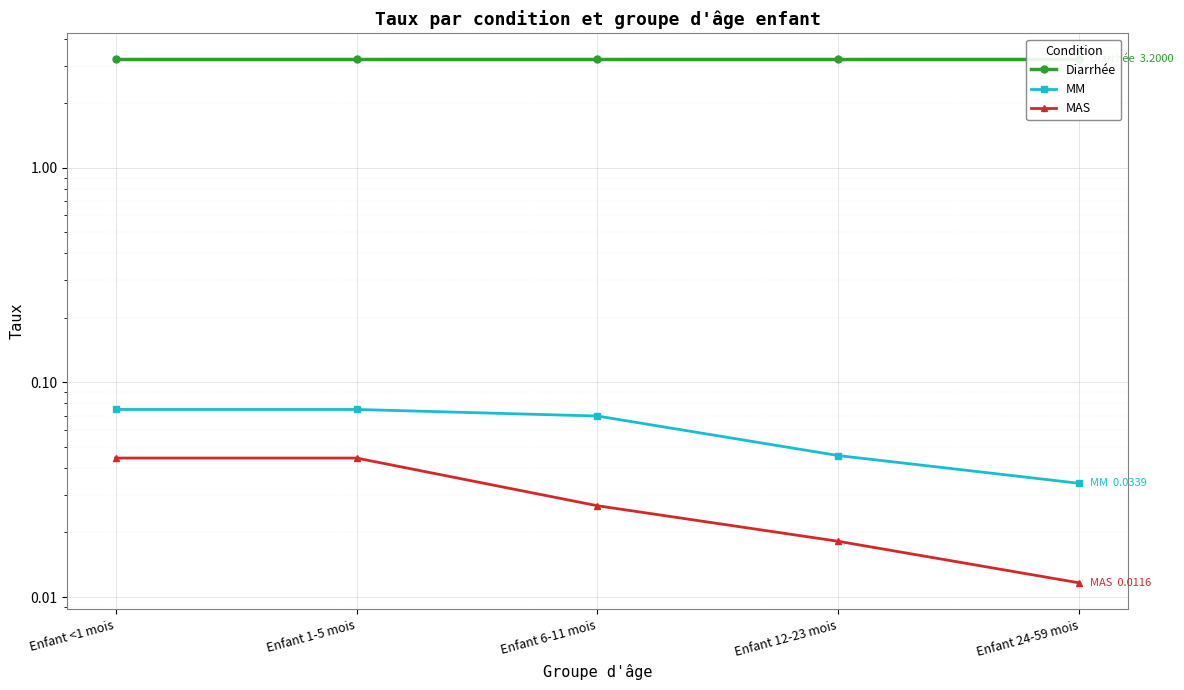

Reading left to right, what are all the values shown in this chart?

Diarrhée: Enfant <1 mois=3.2	Enfant 1-5 mois=3.2	Enfant 6-11 mois=3.2	Enfant 12-23 mois=3.2	Enfant 24-59 mois=3.2
MM: Enfant <1 mois=0.1	Enfant 1-5 mois=0.1	Enfant 6-11 mois=0.1	Enfant 12-23 mois=0.0	Enfant 24-59 mois=0.0
MAS: Enfant <1 mois=0.0	Enfant 1-5 mois=0.0	Enfant 6-11 mois=0.0	Enfant 12-23 mois=0.0	Enfant 24-59 mois=0.0